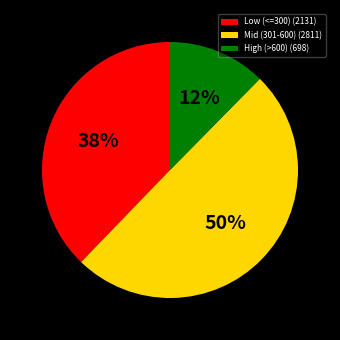

Rank the categories by value from lowest to highest.

High (>600) (698), Low (<=300) (2131), Mid (301-600) (2811)